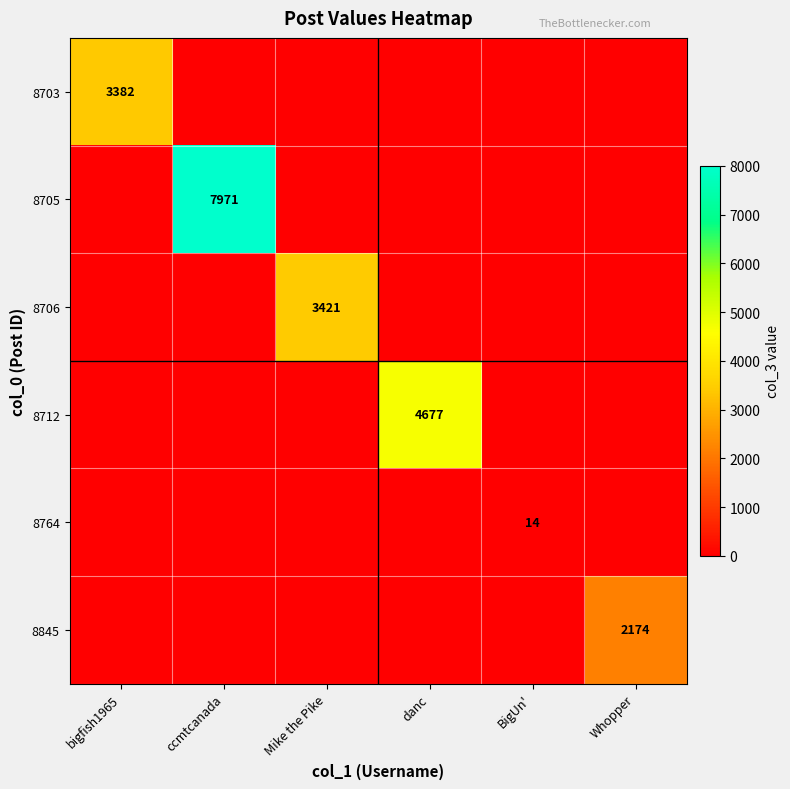

The value of 8845 at ccmtcanada is 1242. True or false?

False